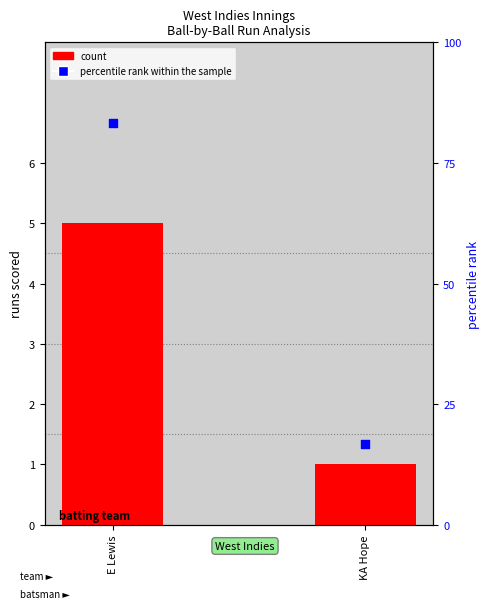

Which series contains the lowest Y value?

count